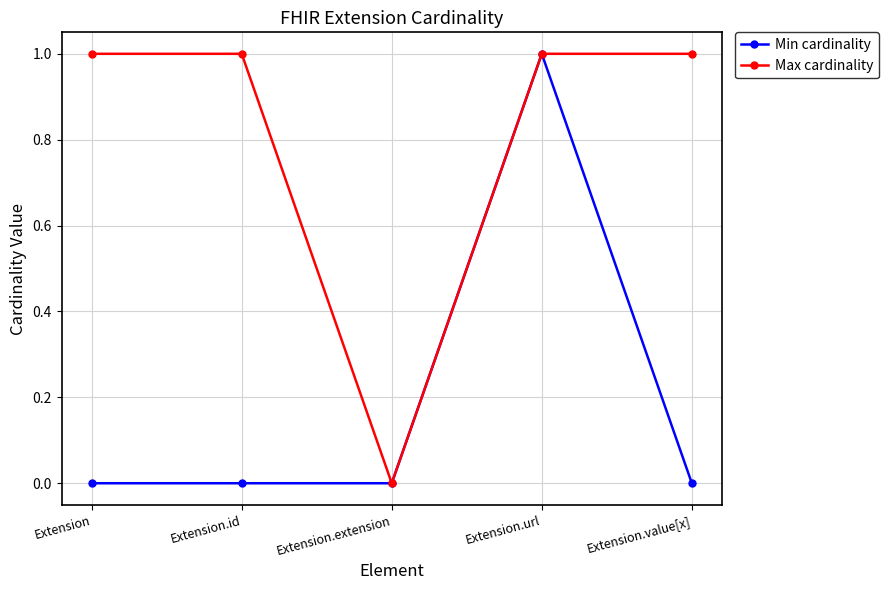

What is the sum of all Max cardinality values?

4